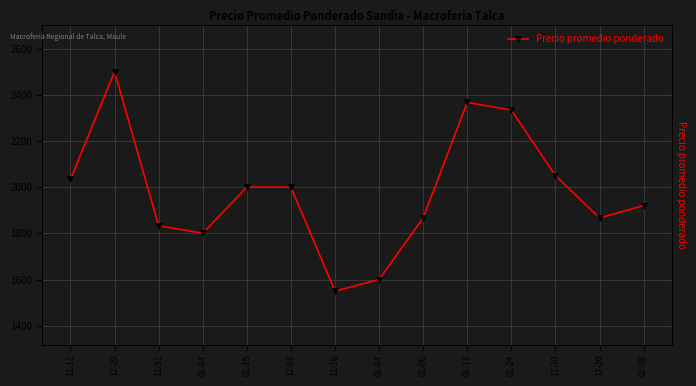

How many values are below 2000?

7